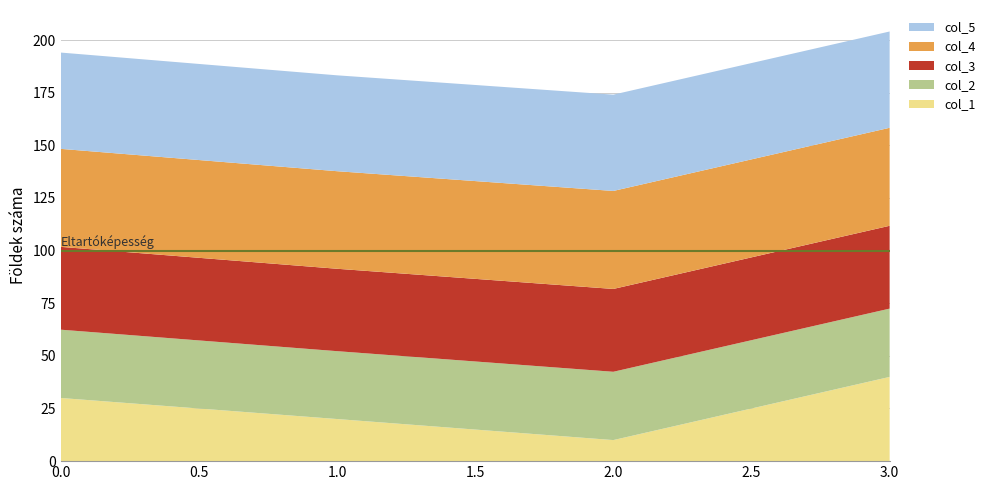

Reading left to right, list all the values displayed in this chart.

col_1: 0=30.0	1=20.0	2=10.0	3=40.0
col_2: 0=32.4	1=32.2	2=32.4	3=32.4
col_3: 0=39.3	1=39.1	2=39.3	3=39.3
col_4: 0=46.5	1=46.3	2=46.5	3=46.5
col_5: 0=45.7	1=45.5	2=45.7	3=45.7